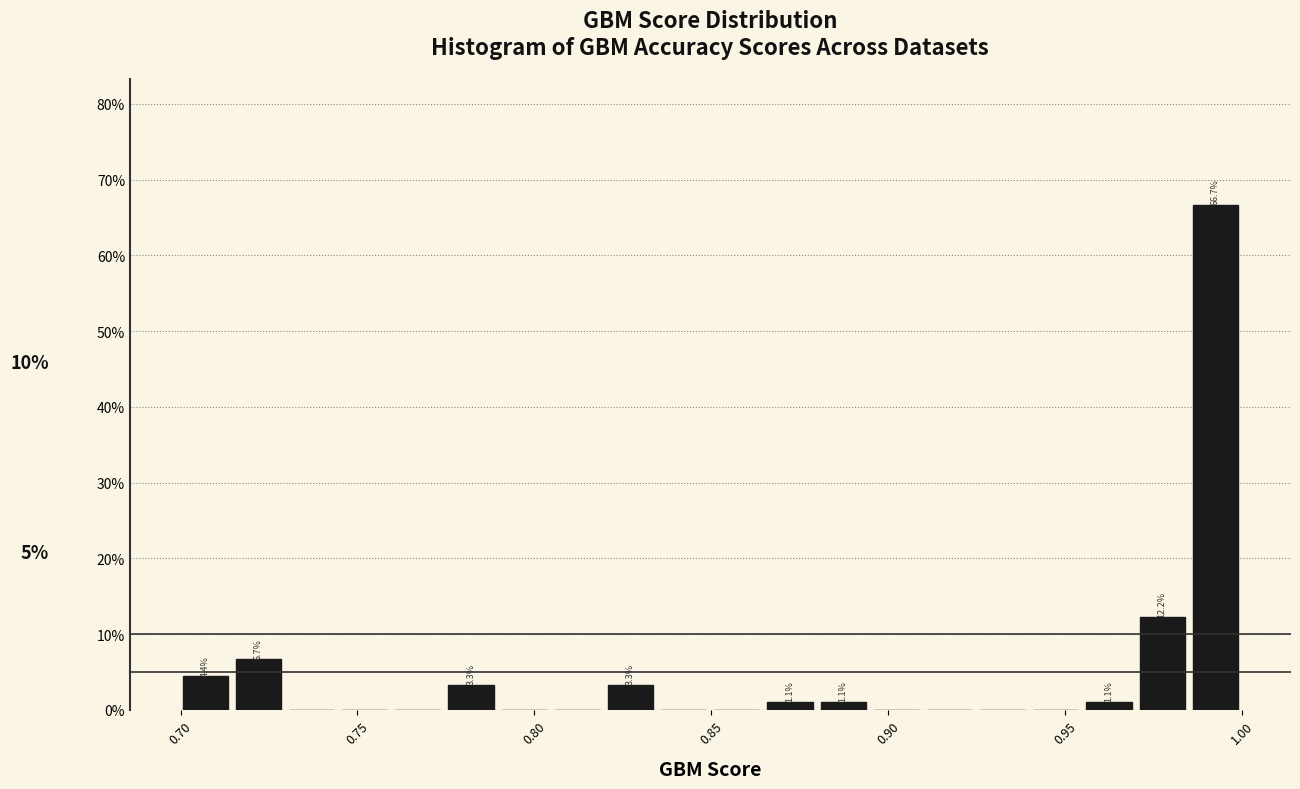

Read against the x-axis, roughly where is the centre of the tallest bar?

0.990